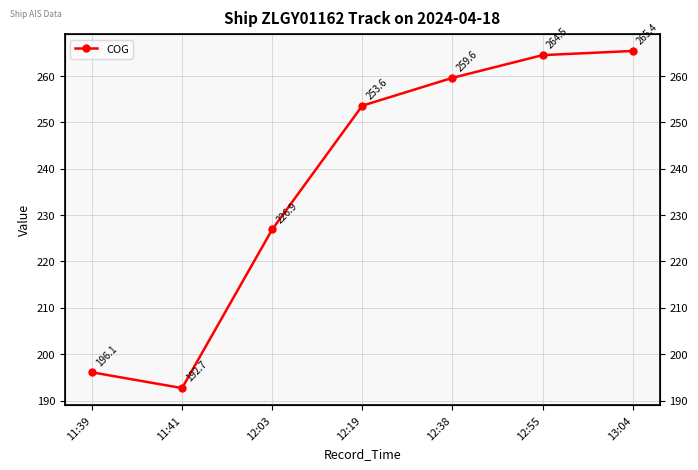

What is the label of the 4th point from the right?

12:19